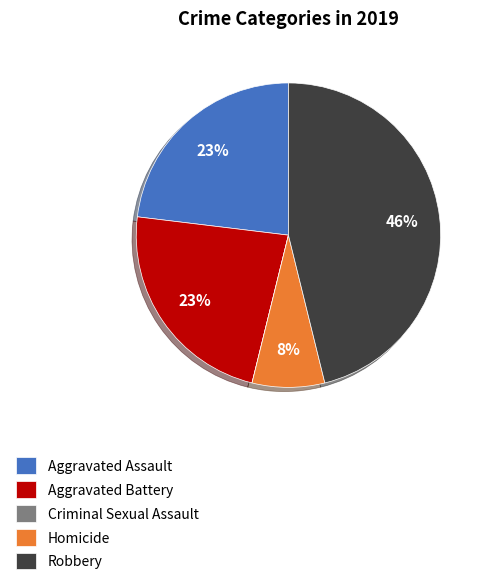

To the nearest percent, what is the average slice percentage?

20%